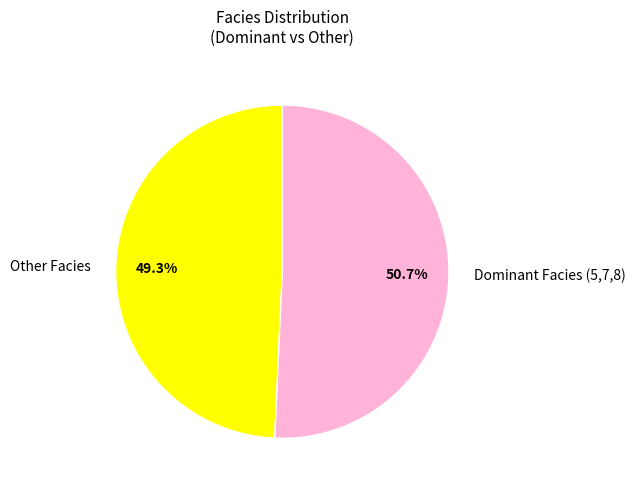

Is Other Facies the majority of the pie?

No